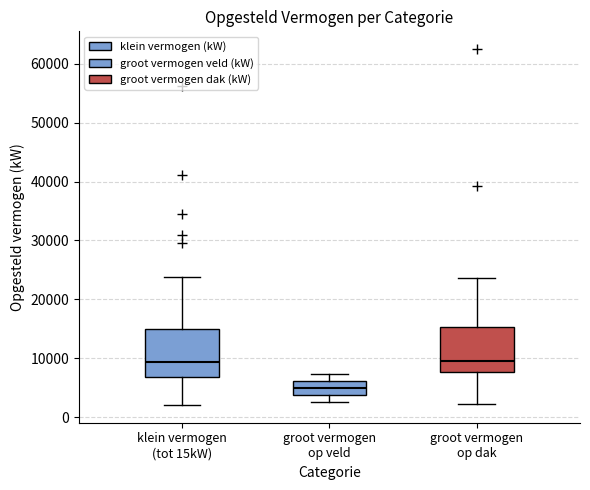

Reading left to right, transcribe this box plot: for each box, give where its median line is, the range the box spans, and where its two whiskers end, as read against the y-axis. The values are not printed on the chart, so give them approximately, as read against the axis.

klein vermogen (tot 15kW): median 9000, box 7000 to 15000, whiskers 2000 to 24000
groot vermogen op veld: median 5000, box 4000 to 6000, whiskers 3000 to 7000
groot vermogen op dak: median 10000, box 8000 to 15000, whiskers 2000 to 24000